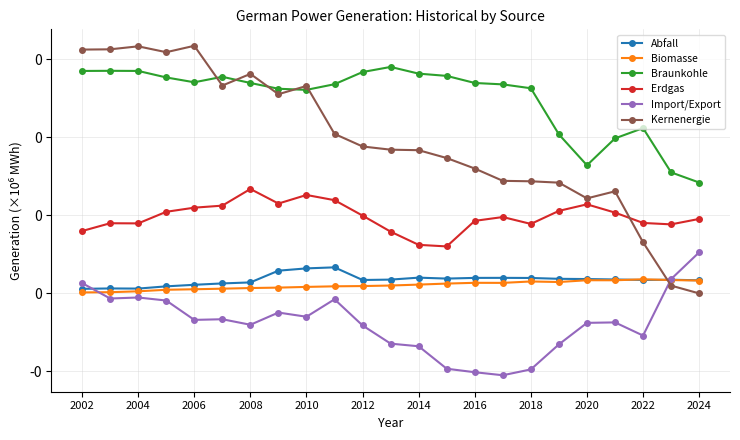

Does the chart have visible grid lines?

Yes